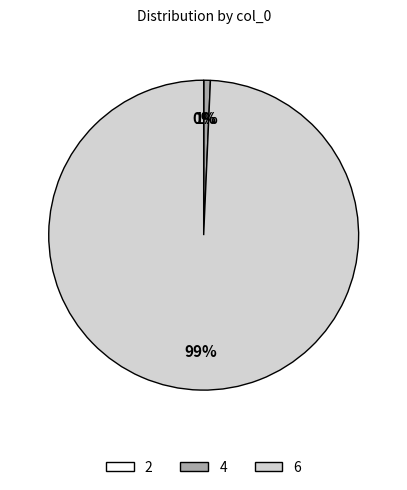

What percentage is the 6 slice, to the nearest percent?

99%